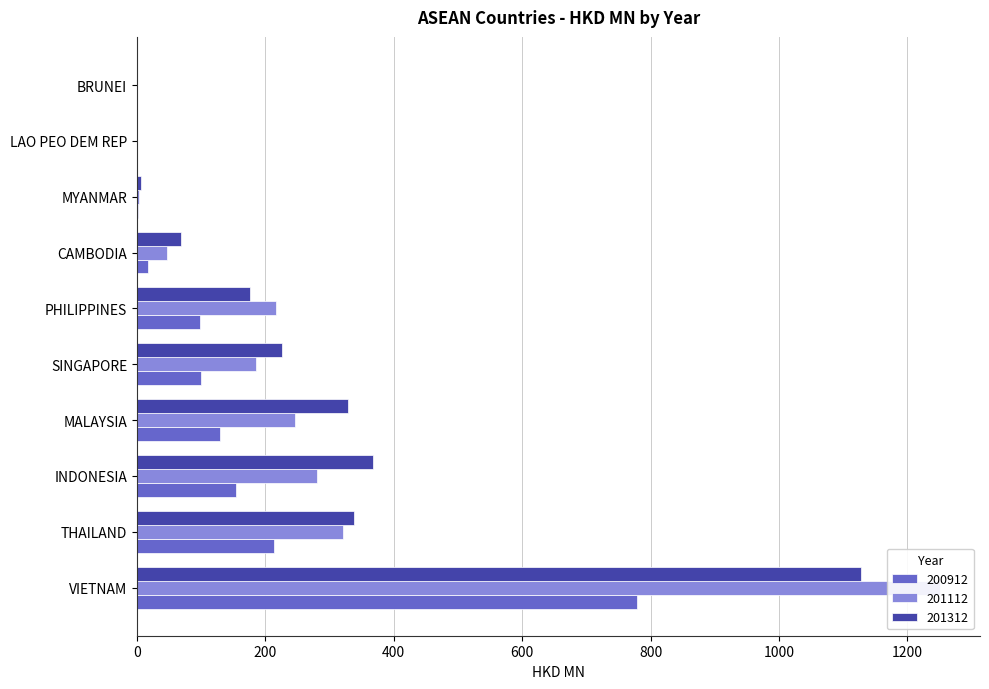

Which series changed the most between INDONESIA and MYANMAR?

201312